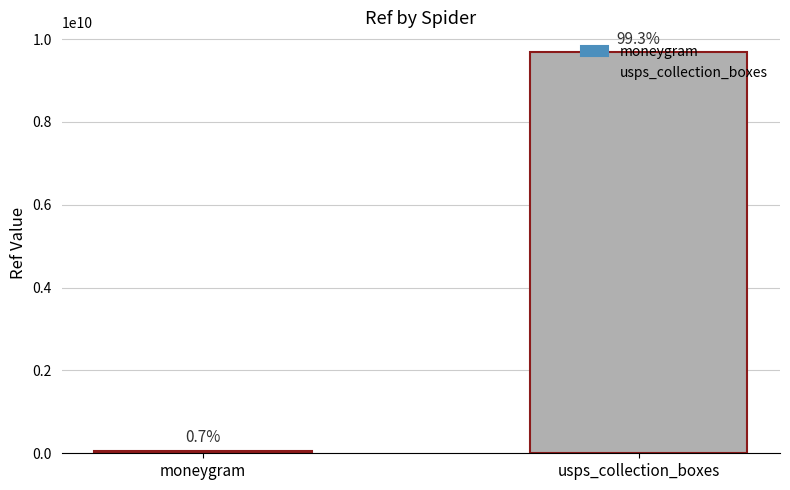

What is the sum of the values at usps_collection_boxes and moneygram?

9745032774